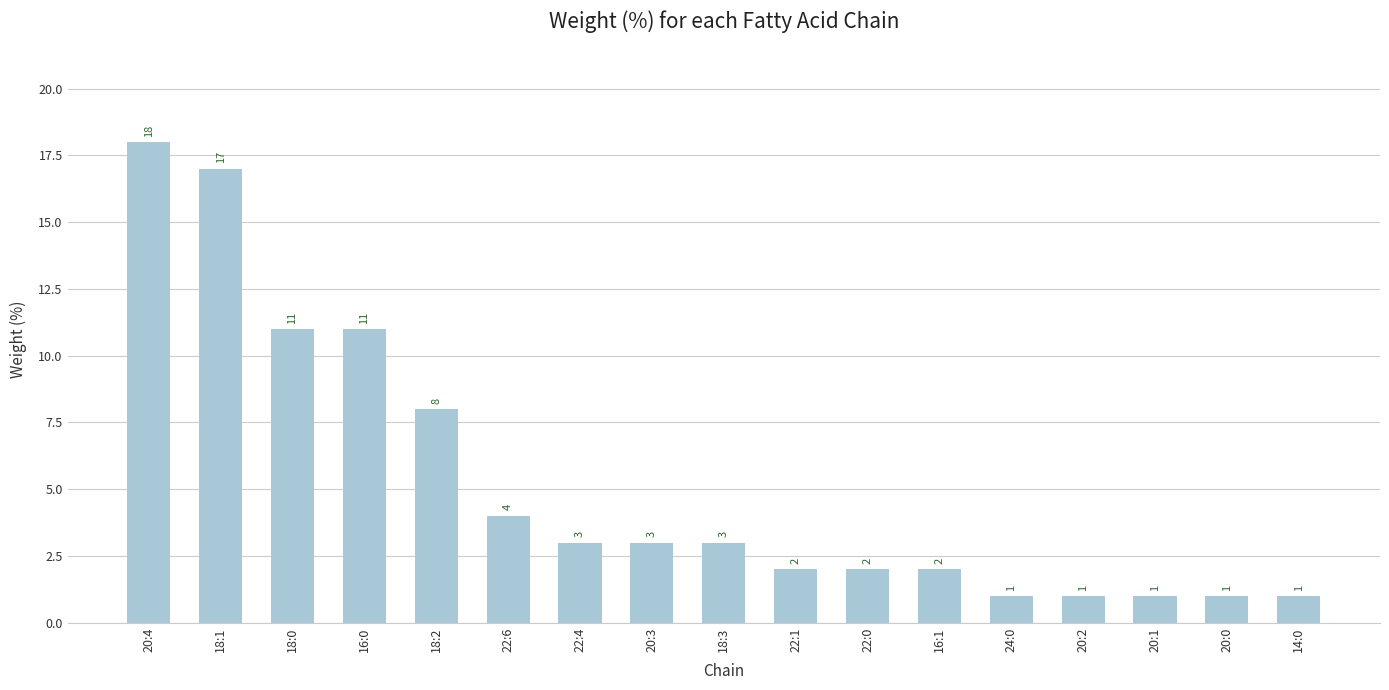

What is the difference between the values at 22:4 and 18:2?

5